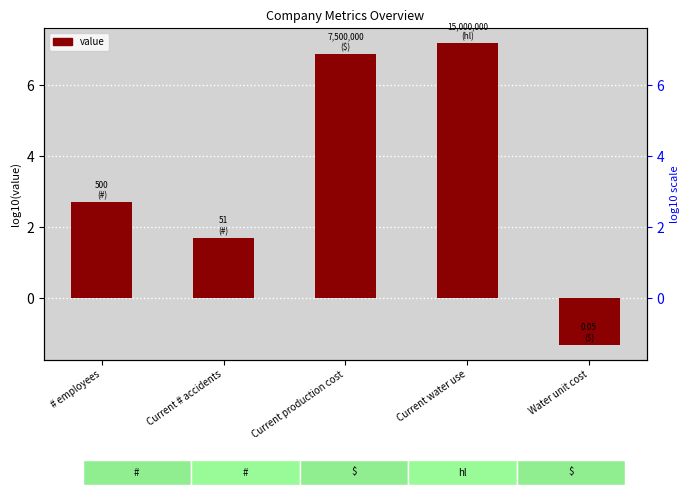

How many positive values are there?

4